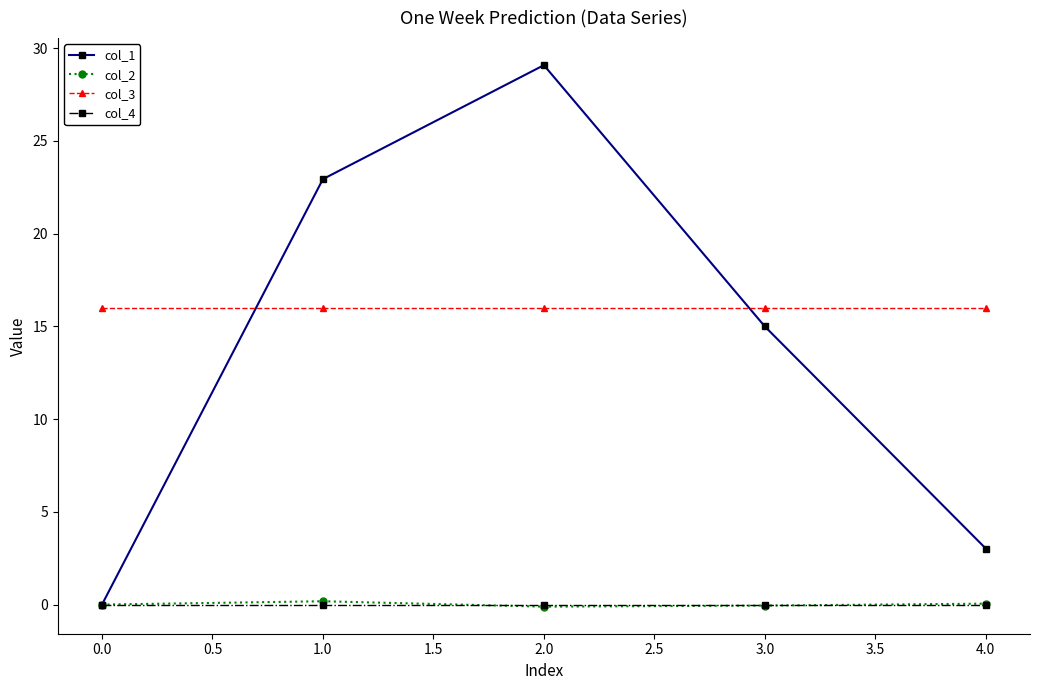

What is the smallest value displayed?

-0.1